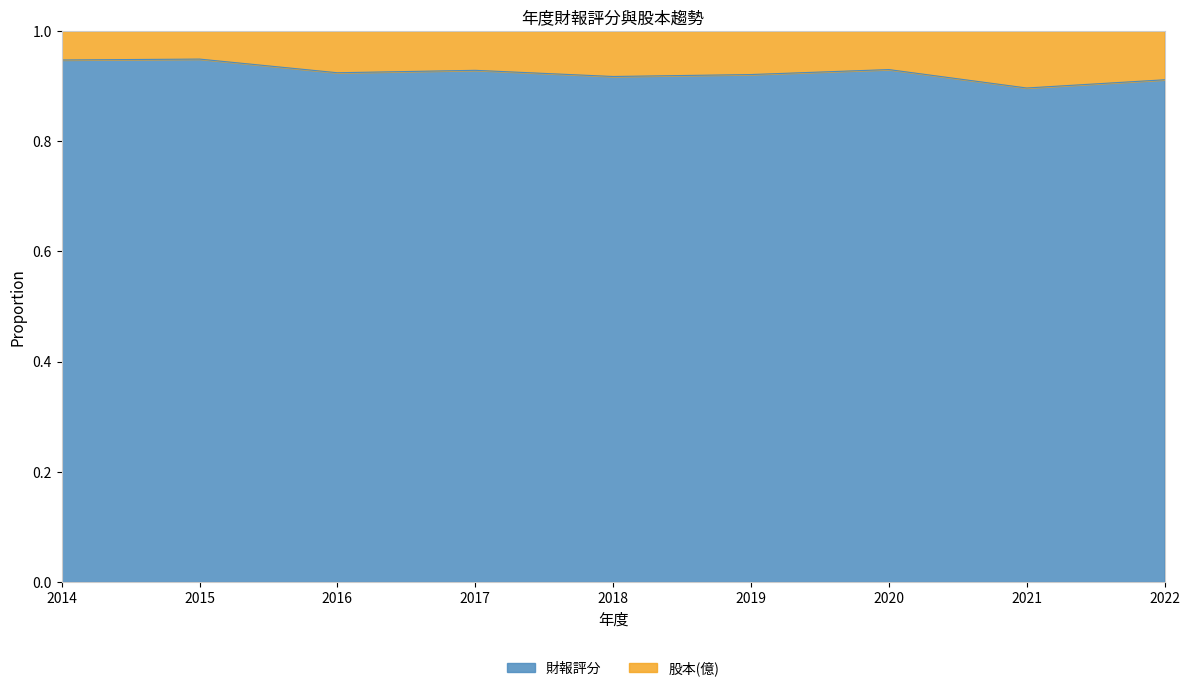

At which category does the data reach its first local valley?

2016